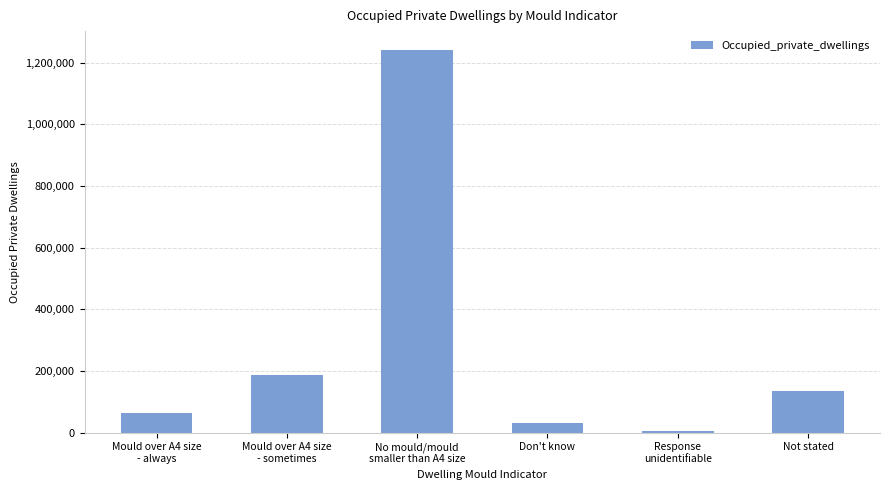

How many data points does each series have?

6